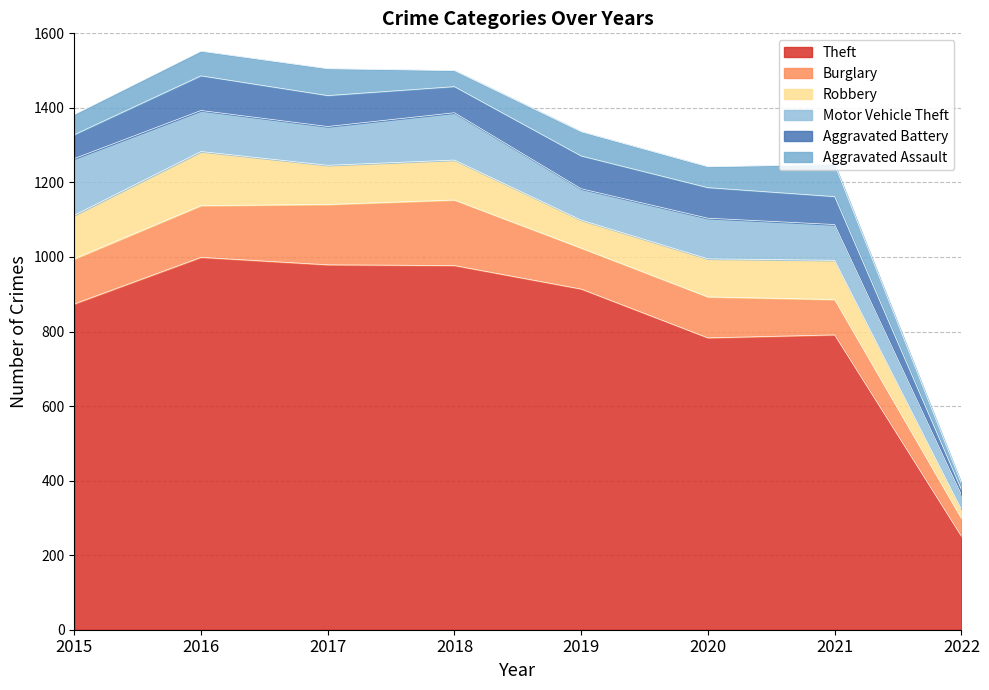

The value of Aggravated Battery at 2019 is 153. True or false?

False